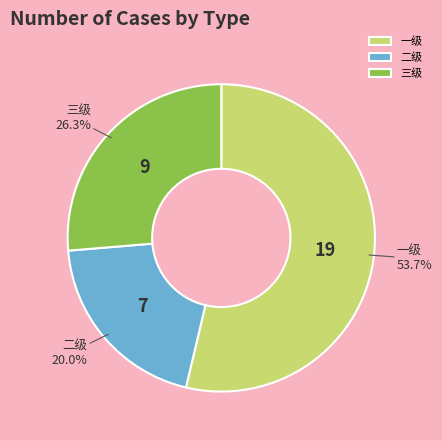

Which slice is the smallest?

二级